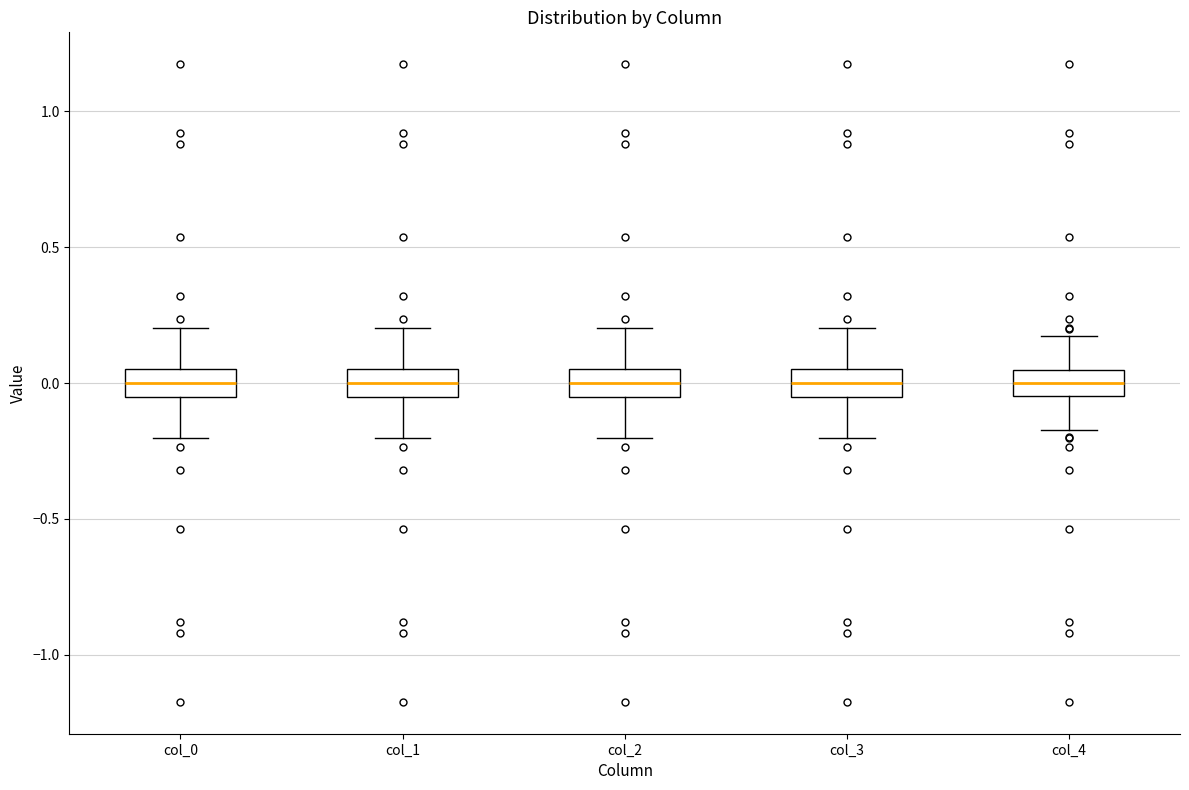

Reading left to right, transcribe this box plot: for each box, give where its median line is, the range the box spans, and where its two whiskers end, as read against the y-axis. The values are not printed on the chart, so give them approximately, as read against the axis.

col_0: median 0.00, box -0.05 to 0.05, whiskers -0.20 to 0.20
col_1: median 0.00, box -0.05 to 0.05, whiskers -0.20 to 0.20
col_2: median 0.00, box -0.05 to 0.05, whiskers -0.20 to 0.20
col_3: median 0.00, box -0.05 to 0.05, whiskers -0.20 to 0.20
col_4: median 0.00, box -0.05 to 0.05, whiskers -0.15 to 0.15